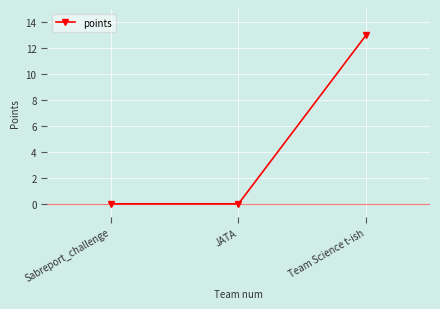

How many values are between 0 and 13?

3